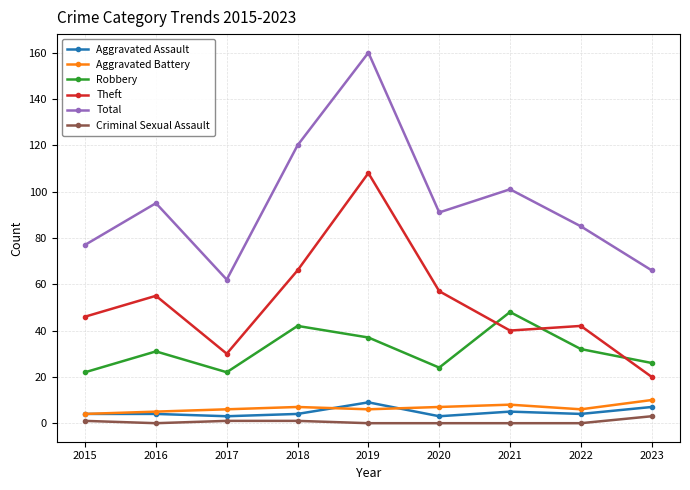

Rank the categories by Total value from lowest to highest.

2017, 2023, 2015, 2022, 2020, 2016, 2021, 2018, 2019